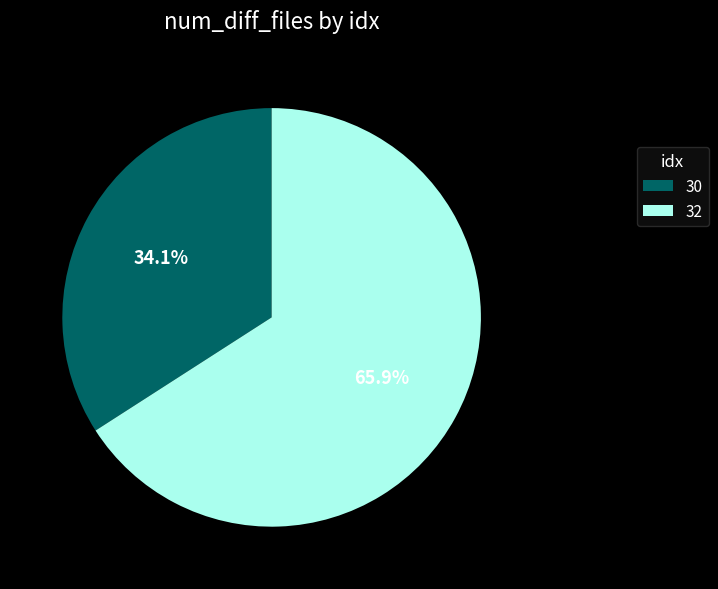

To the nearest percent, what is the average slice percentage?

50%